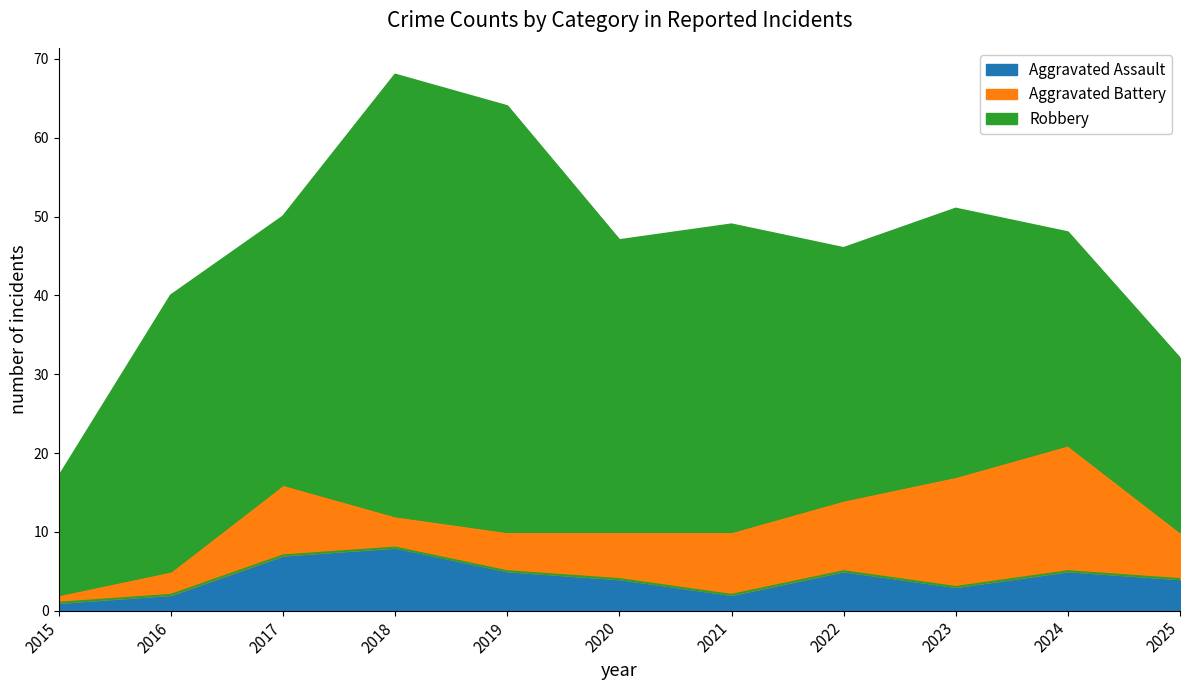

Is the value of Aggravated Battery at 2021 greater than the value of Robbery at 2024?

No